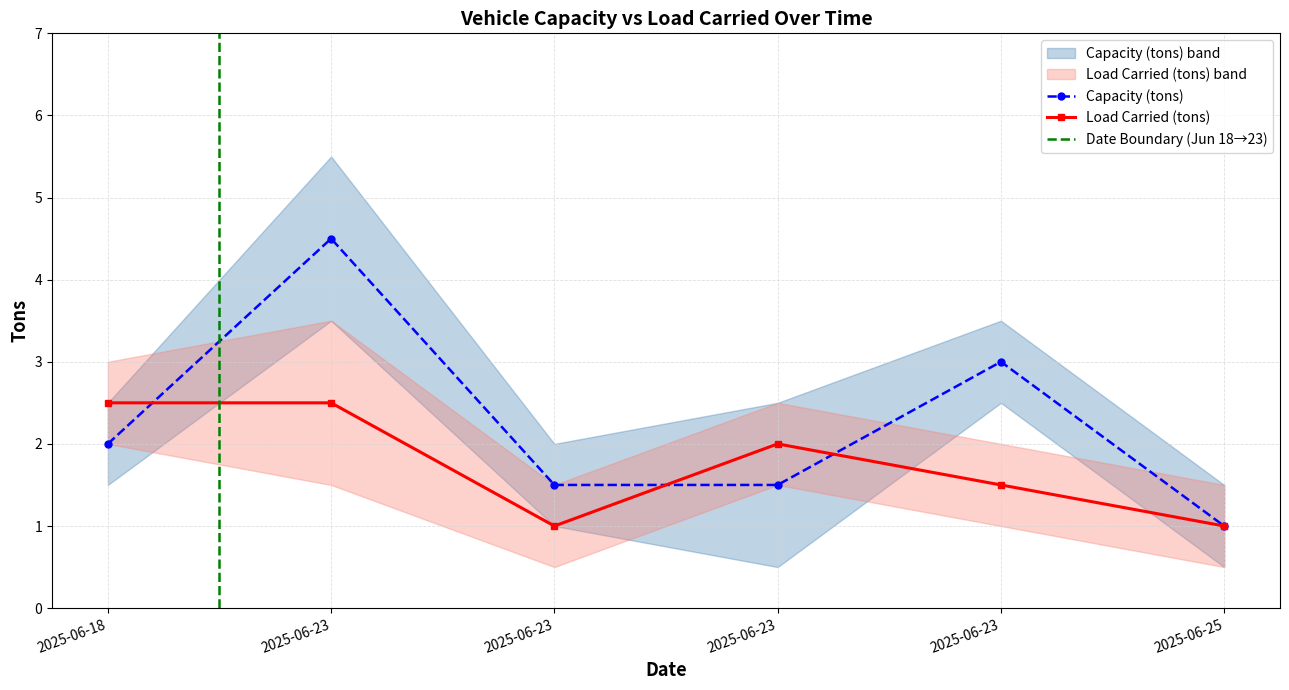

List the labels in order of Load Carried (tons) value, smallest first.

2025-06-23, 2025-06-25, 2025-06-23, 2025-06-23, 2025-06-18, 2025-06-23